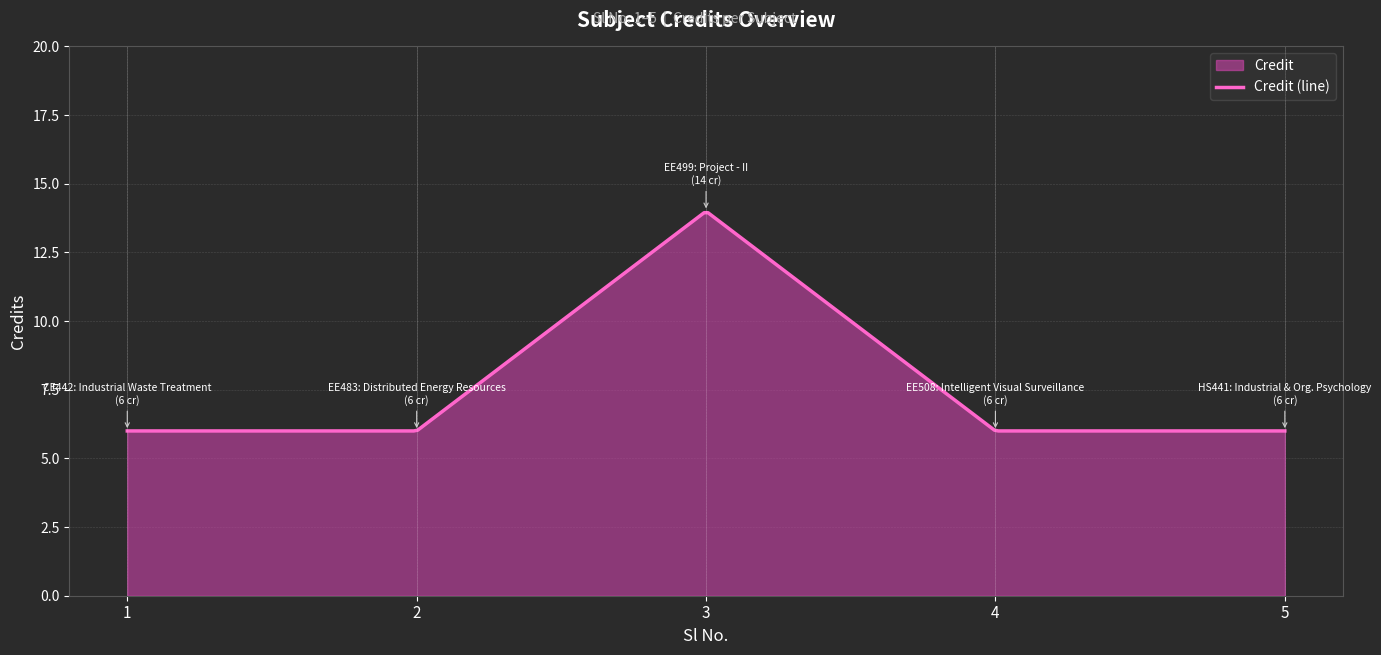

List the labels in order of value, smallest first.

1, 2, 4, 5, 3